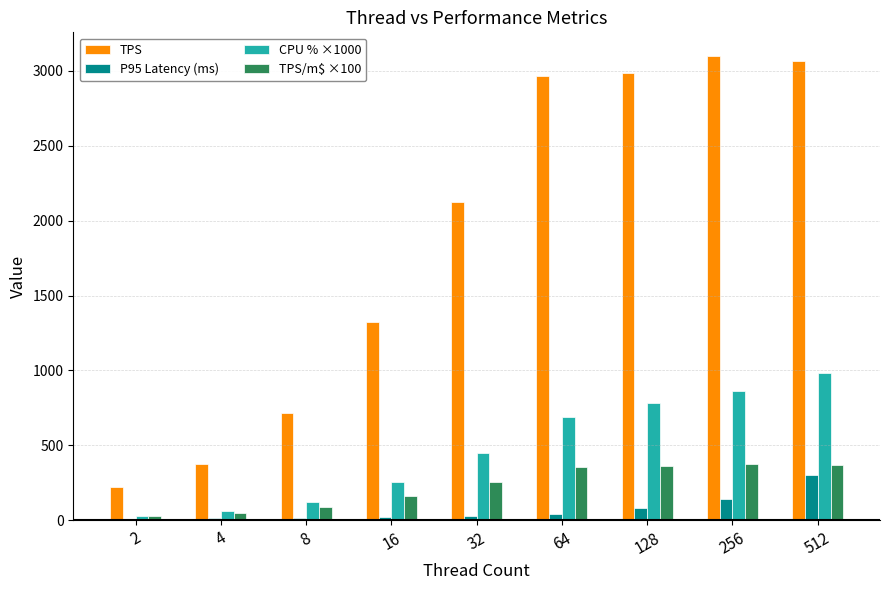

What is the greatest value displayed?

3101.7